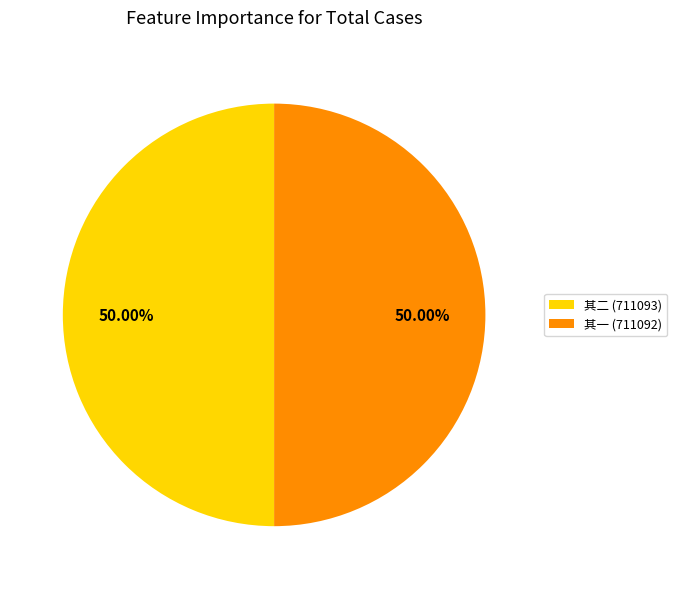

Approximately how many times larger is the value at 其二 (711093) compared to 其一 (711092)?

1.0